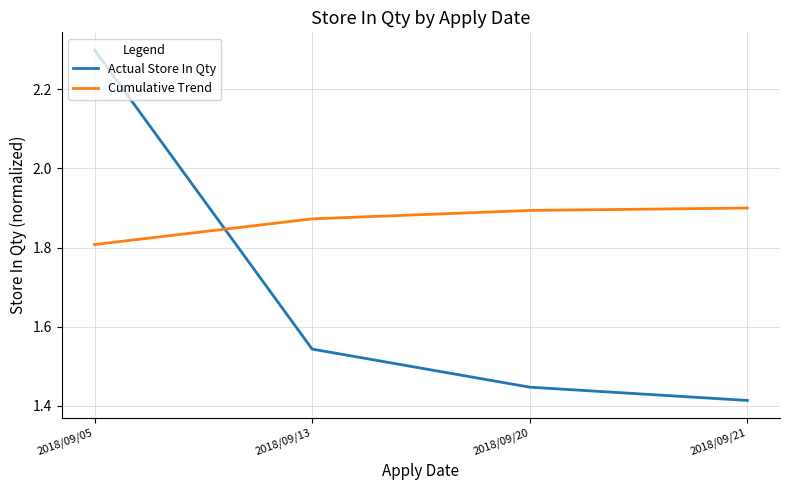

Count the number of data series in this chart.

2